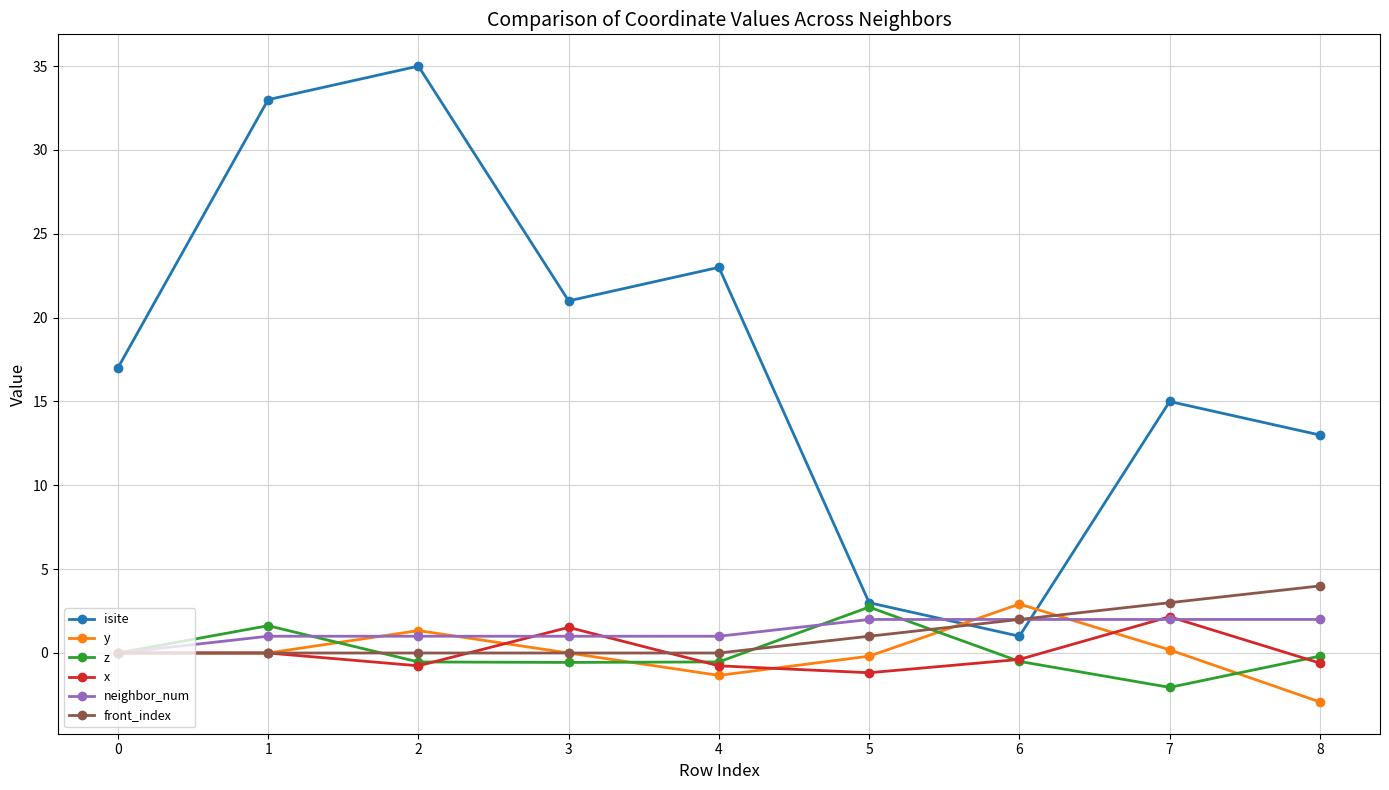

What is the greatest value displayed?

35.0